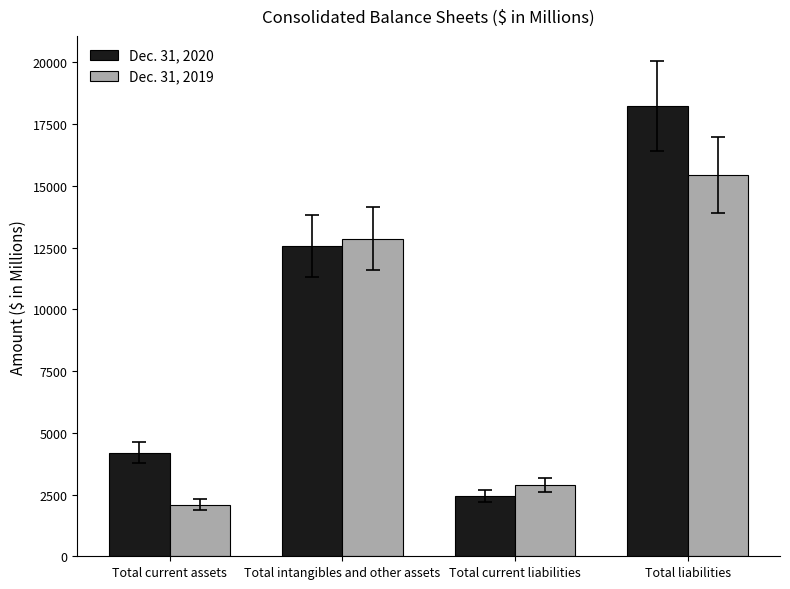

Which series changed the most between Total current liabilities and Total liabilities?

Dec. 31, 2020